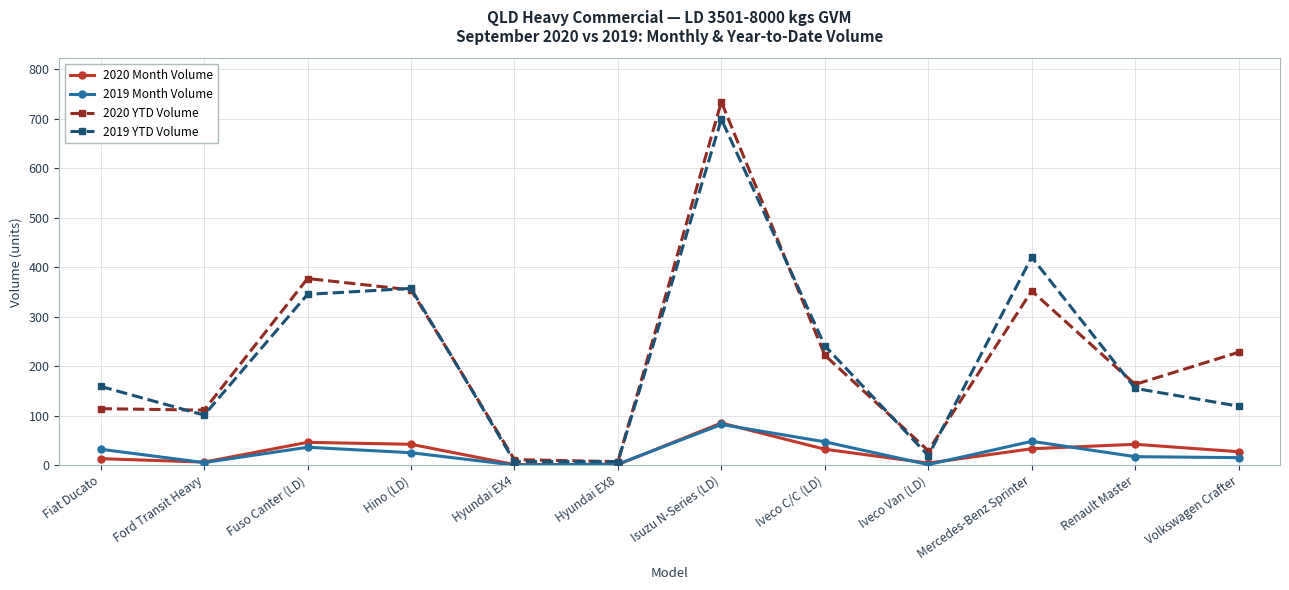

In 2020 YTD Volume, how many points are higher than both neighbors (excluding endpoints)?

3